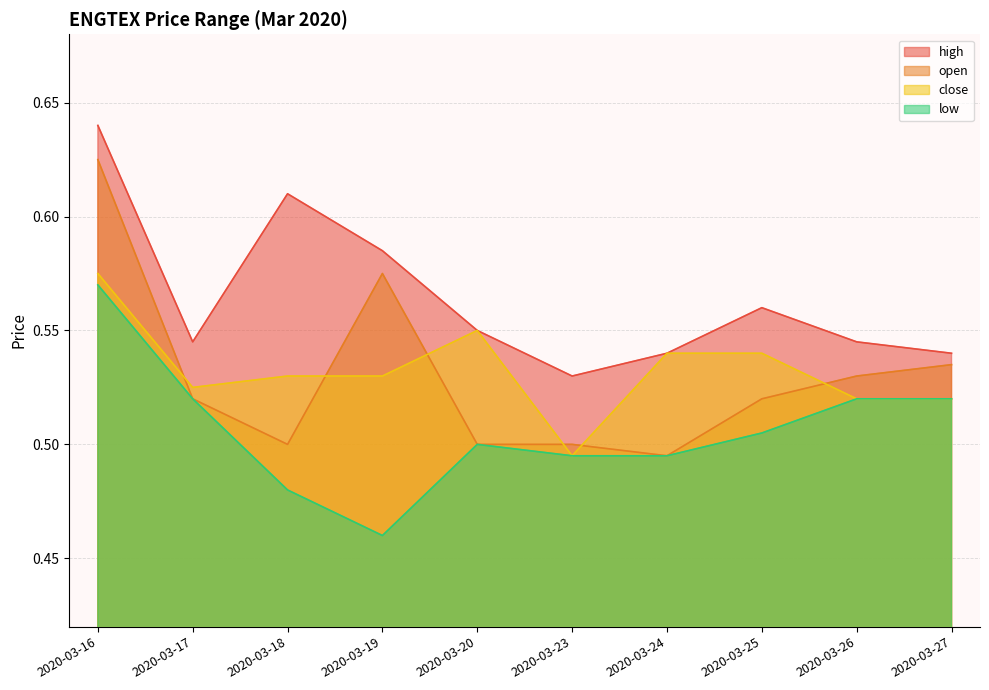

What is the value of the high point at the 3rd from the left?

0.6